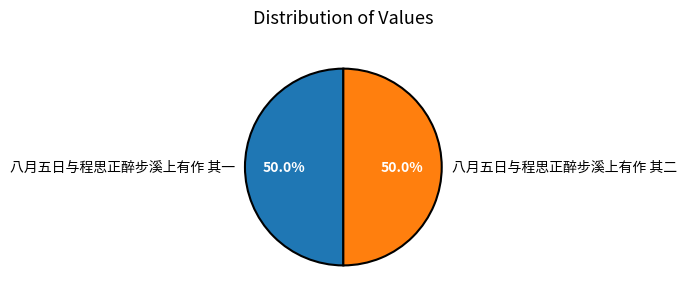

The 八月五日与程思正醉步溪上有作 其二 slice represents 50% of the pie. True or false?

True